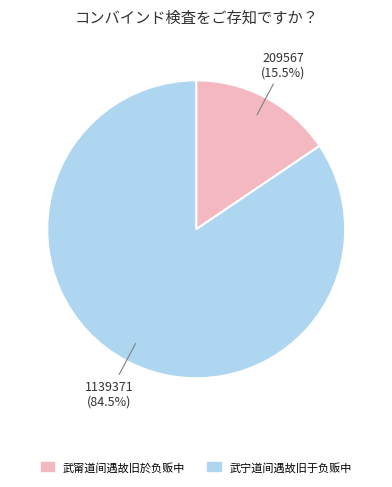

To the nearest percent, what is the combined percentage of 武甯道间遇故旧於负贩中 and 武宁道间遇故旧于负贩中?

100%